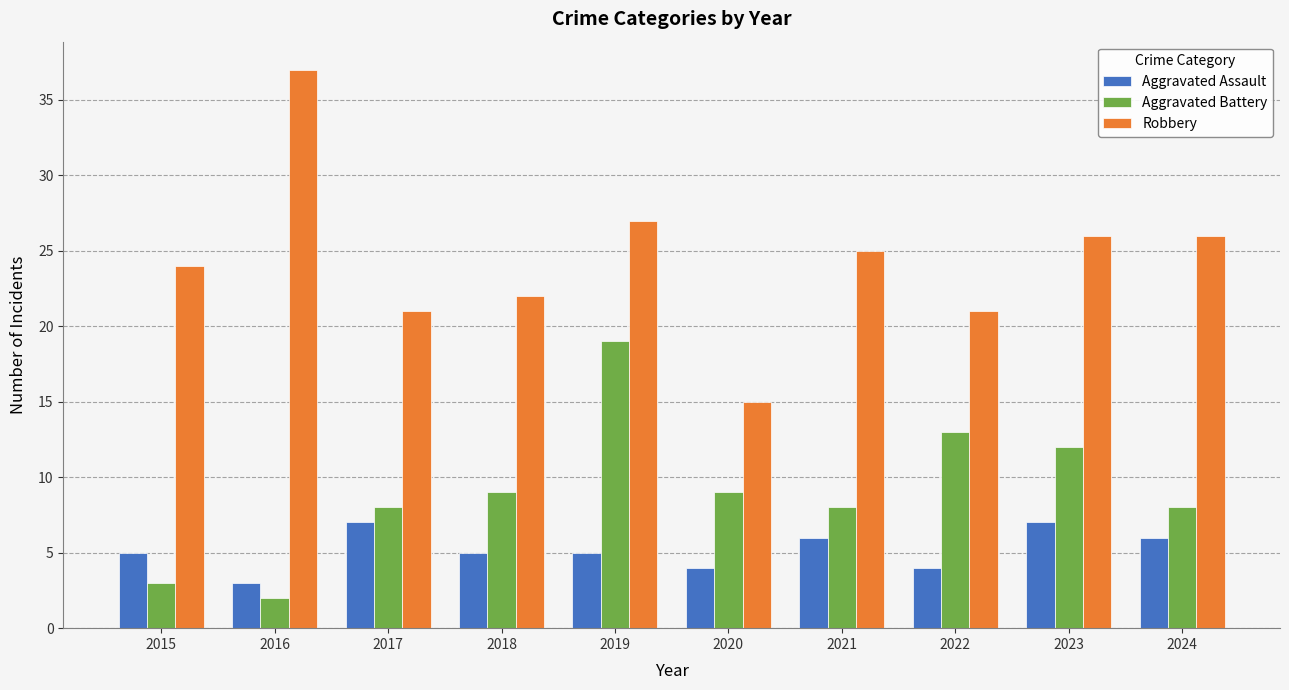

Which series has the largest total across all categories?

Robbery